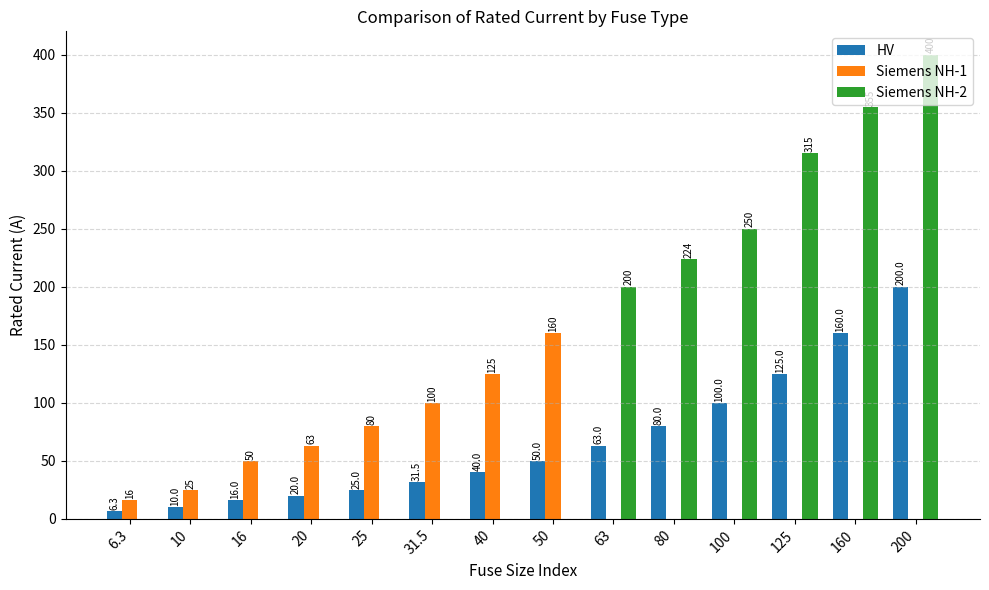

At which label does Siemens NH-1 reach its peak?

50